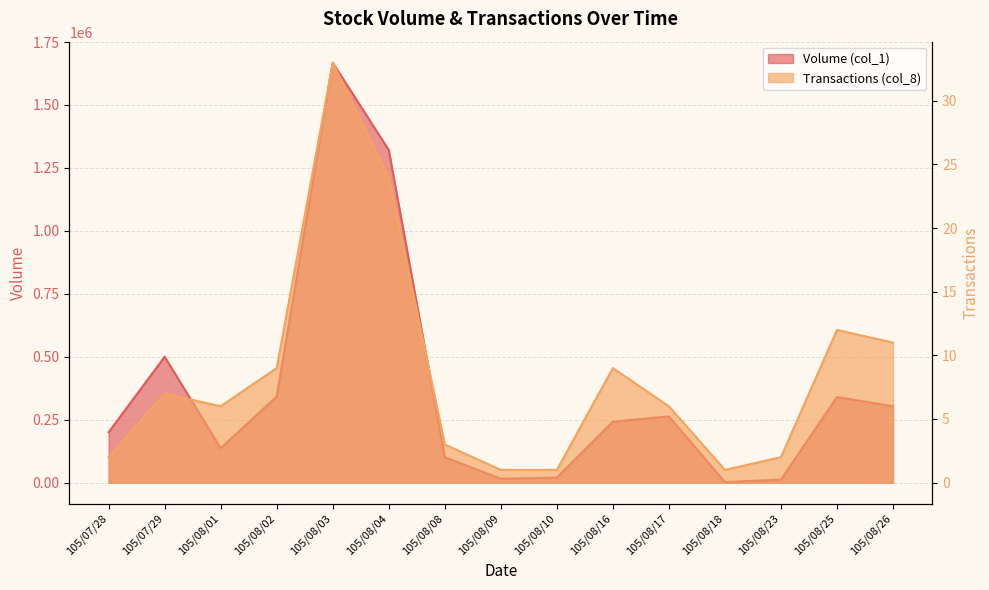

Where is the first local maximum for Volume (col_1)?

105/07/29